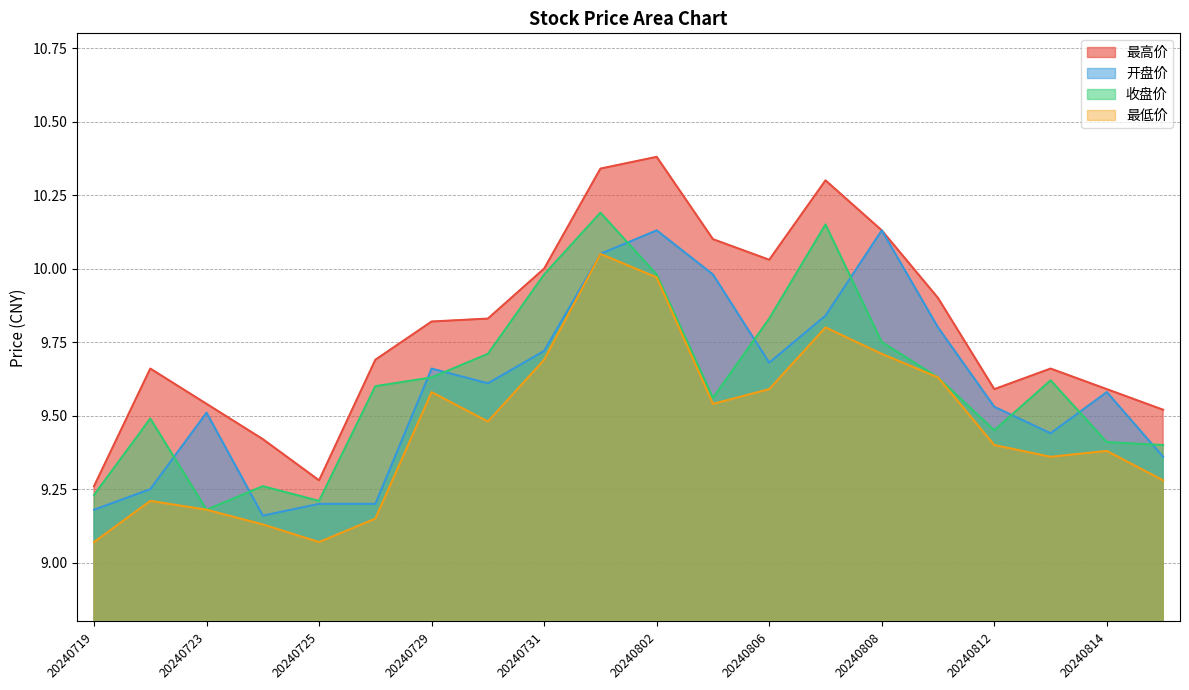

At which category does 最高价 reach its first local peak?

20240722